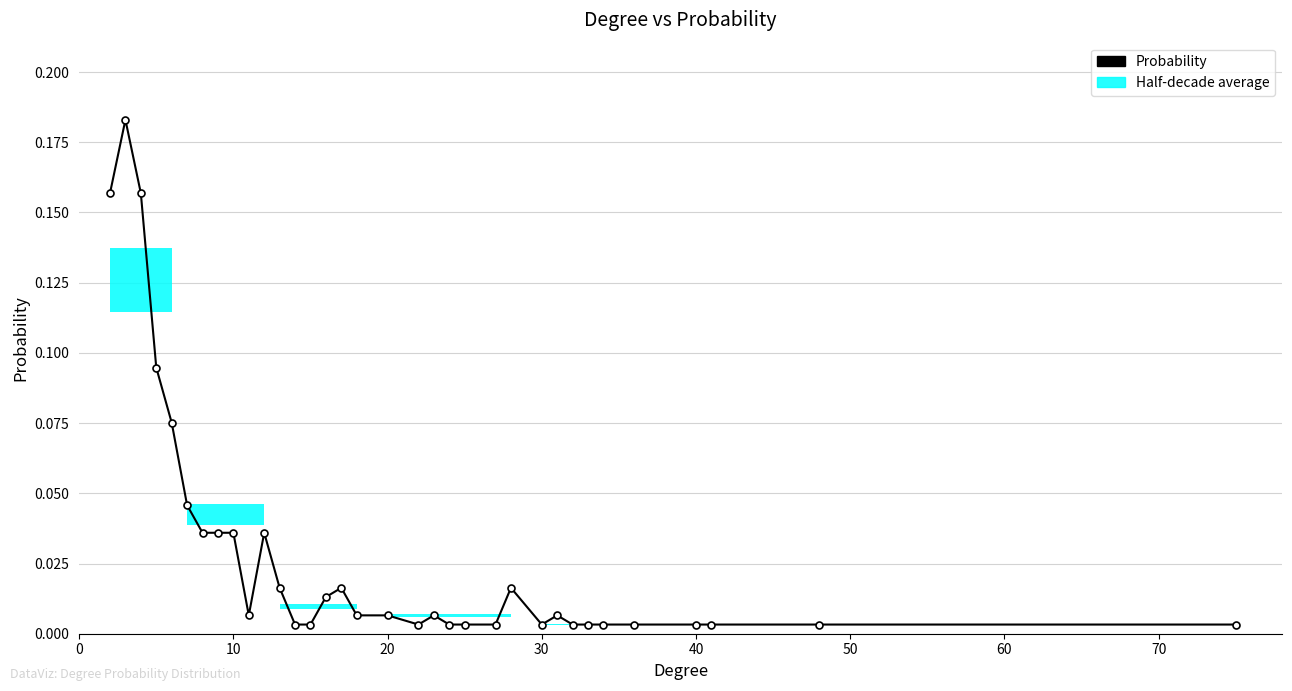

What is the label of the 30th bar from the right?

40